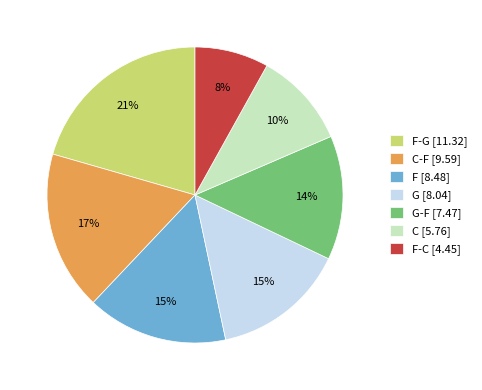

Combined, do C-F [9.59] and F [8.48] account for over 50%?

No